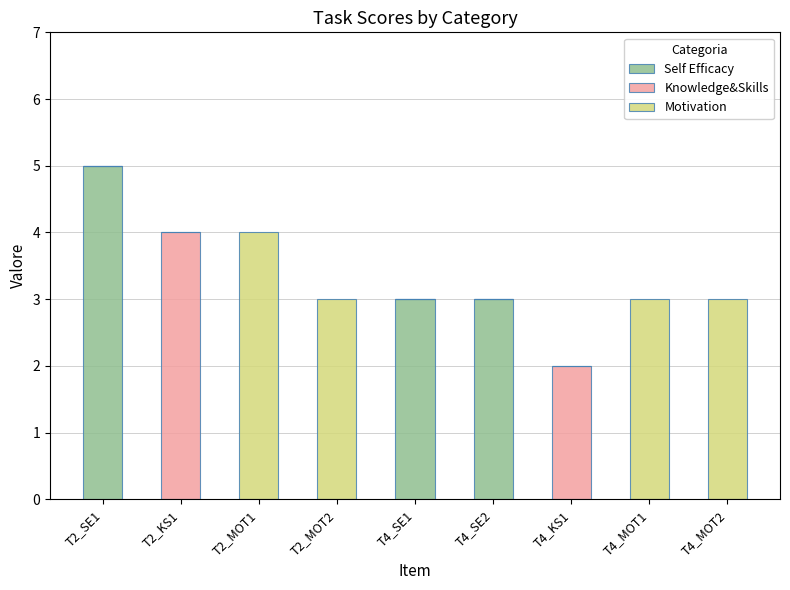

At which category is the sum across all series the highest?

T2_SE1